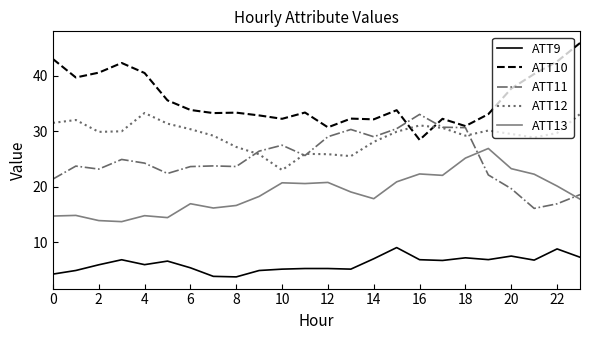

What is the average value of the ATT11 series?

24.9